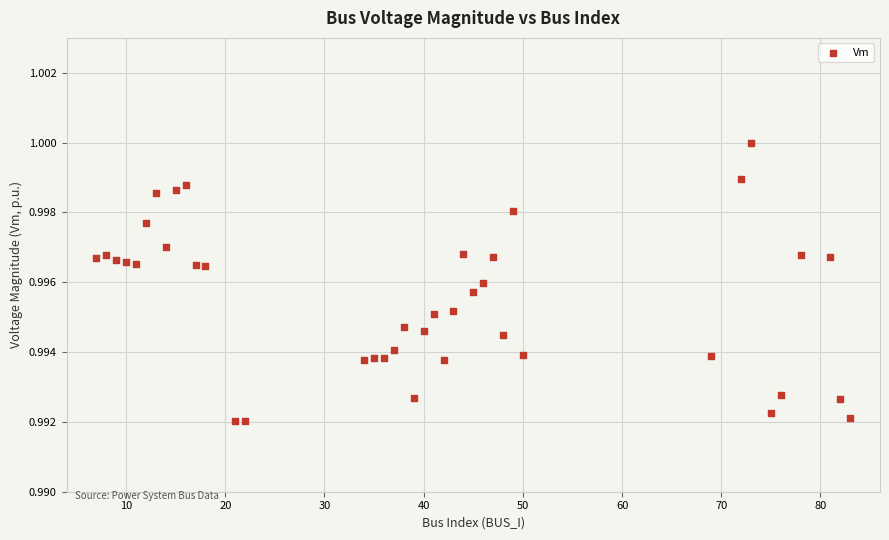

What is the range of X values (max minus min)?

76.0